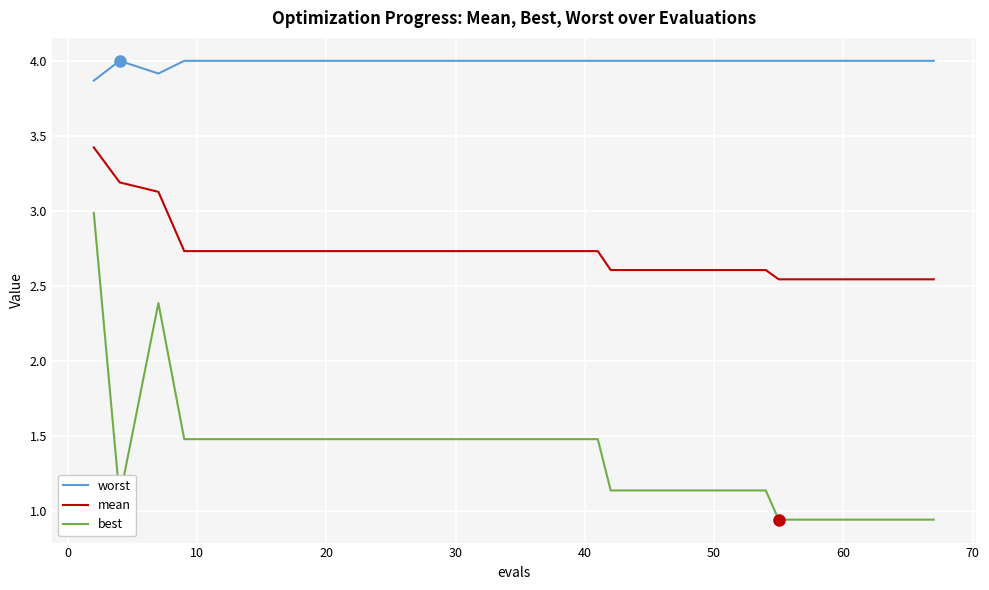

Rank the series by their maximum value, from lowest to highest.

best, mean, worst